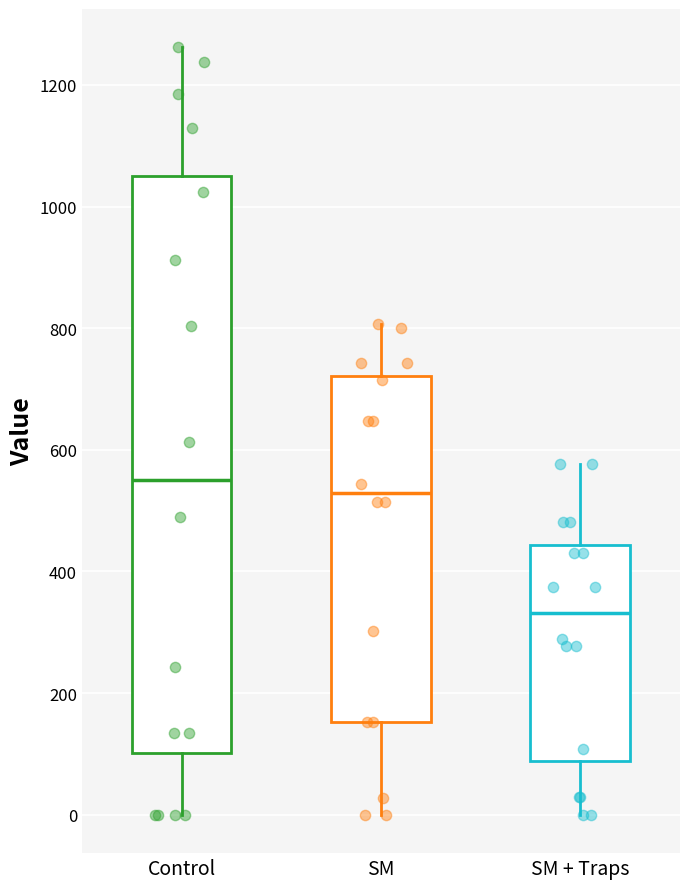

Reading left to right, read every box against the y-axis: the position of its median line, the range the box covers, and the ends of its whiskers. The values are not printed on the chart, so give them approximately, as read against the axis.

Control: median 560, box 100 to 1040, whiskers 0 to 1260
SM: median 520, box 160 to 720, whiskers 0 to 800
SM + Traps: median 340, box 80 to 440, whiskers 0 to 580